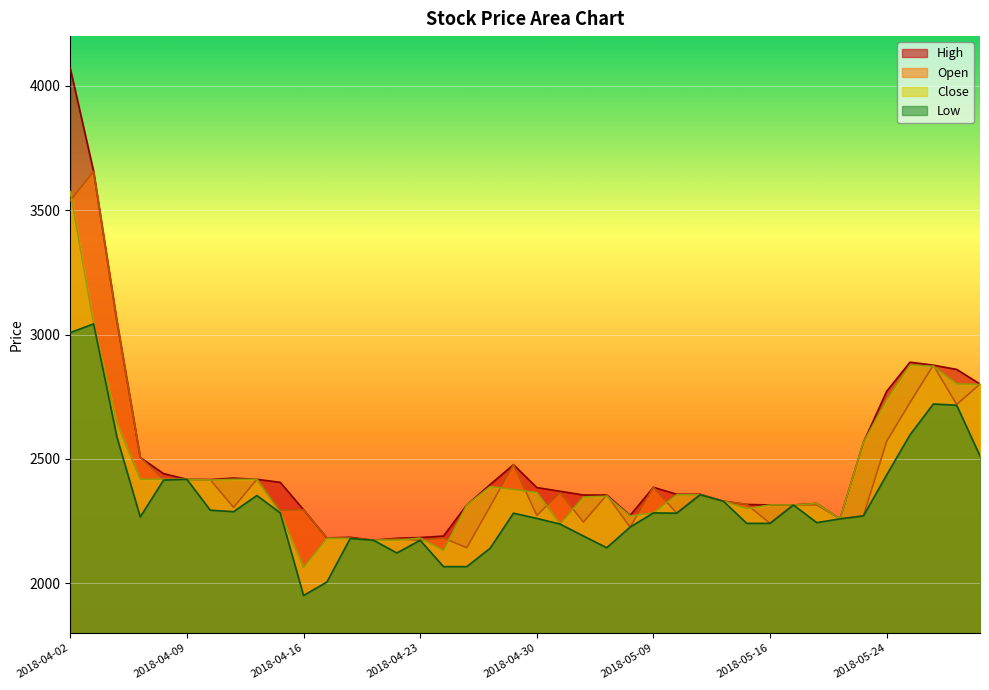

What is the difference between the second highest and minimum values in the Low series?

1057